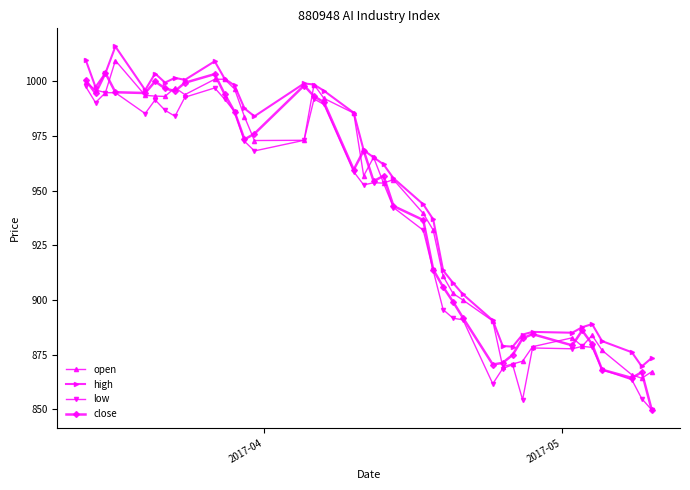

Which series has the widest spread of values?

close